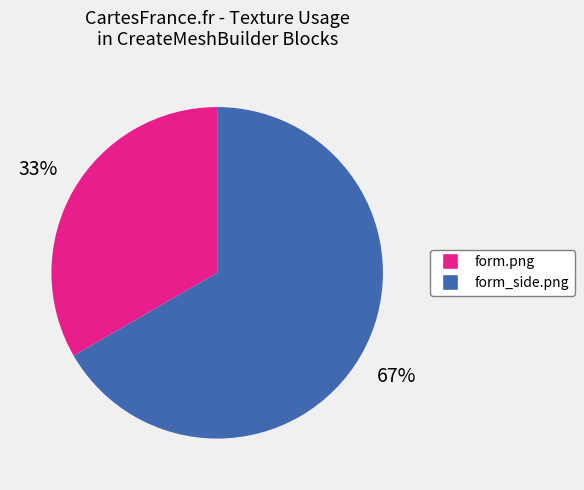

Rank the categories by value from lowest to highest.

form.png, form_side.png